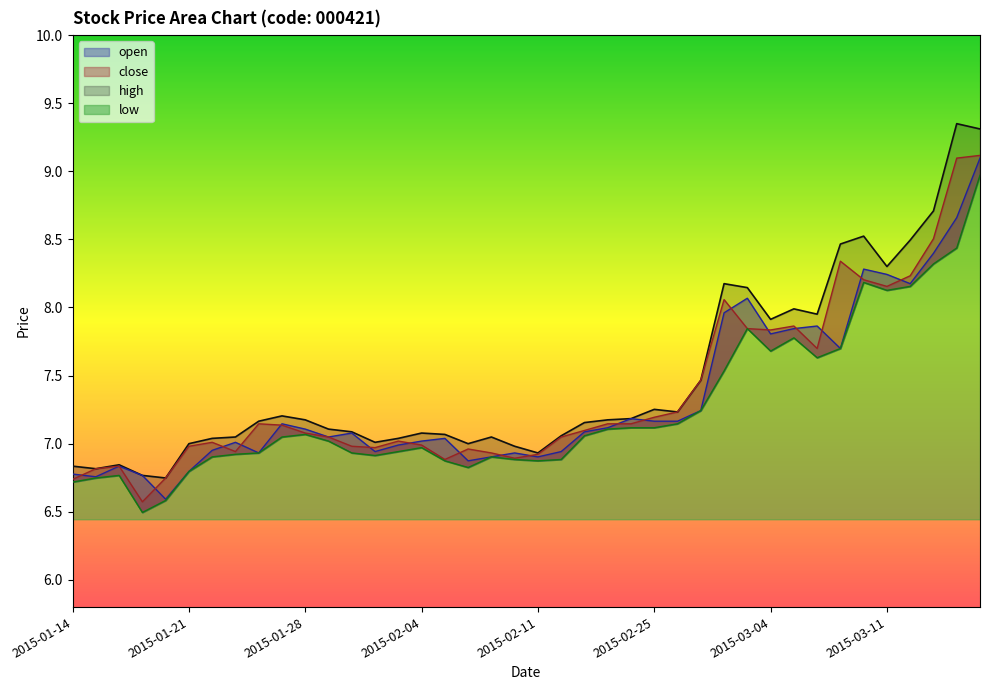

How many categories are shown in the chart?

40